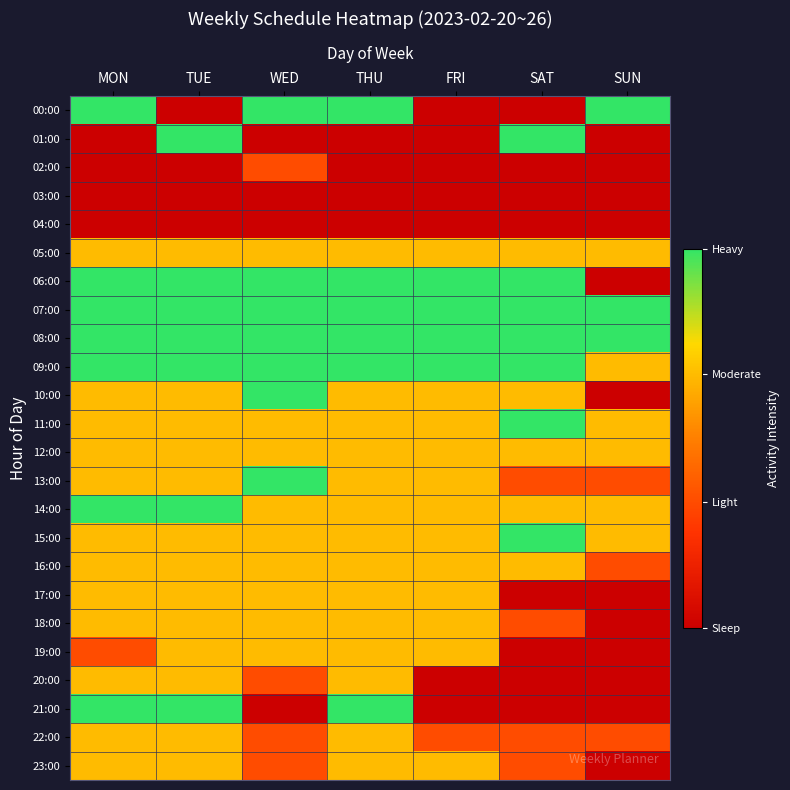

Reading left to right, extract all data points from this chart.

00:00: MON=1.0	TUE=0.0	WED=1.0	THU=1.0	FRI=0.0	SAT=0.0	SUN=1.0
01:00: MON=0.0	TUE=1.0	WED=0.0	THU=0.0	FRI=0.0	SAT=1.0	SUN=0.0
02:00: MON=0.0	TUE=0.0	WED=0.3	THU=0.0	FRI=0.0	SAT=0.0	SUN=0.0
03:00: MON=0.0	TUE=0.0	WED=0.0	THU=0.0	FRI=0.0	SAT=0.0	SUN=0.0
04:00: MON=0.0	TUE=0.0	WED=0.0	THU=0.0	FRI=0.0	SAT=0.0	SUN=0.0
05:00: MON=0.7	TUE=0.7	WED=0.7	THU=0.7	FRI=0.7	SAT=0.7	SUN=0.7
06:00: MON=1.0	TUE=1.0	WED=1.0	THU=1.0	FRI=1.0	SAT=1.0	SUN=0.0
07:00: MON=1.0	TUE=1.0	WED=1.0	THU=1.0	FRI=1.0	SAT=1.0	SUN=1.0
08:00: MON=1.0	TUE=1.0	WED=1.0	THU=1.0	FRI=1.0	SAT=1.0	SUN=1.0
09:00: MON=1.0	TUE=1.0	WED=1.0	THU=1.0	FRI=1.0	SAT=1.0	SUN=0.7
10:00: MON=0.7	TUE=0.7	WED=1.0	THU=0.7	FRI=0.7	SAT=0.7	SUN=0.0
11:00: MON=0.7	TUE=0.7	WED=0.7	THU=0.7	FRI=0.7	SAT=1.0	SUN=0.7
12:00: MON=0.7	TUE=0.7	WED=0.7	THU=0.7	FRI=0.7	SAT=0.7	SUN=0.7
13:00: MON=0.7	TUE=0.7	WED=1.0	THU=0.7	FRI=0.7	SAT=0.3	SUN=0.3
14:00: MON=1.0	TUE=1.0	WED=0.7	THU=0.7	FRI=0.7	SAT=0.7	SUN=0.7
15:00: MON=0.7	TUE=0.7	WED=0.7	THU=0.7	FRI=0.7	SAT=1.0	SUN=0.7
16:00: MON=0.7	TUE=0.7	WED=0.7	THU=0.7	FRI=0.7	SAT=0.7	SUN=0.3
17:00: MON=0.7	TUE=0.7	WED=0.7	THU=0.7	FRI=0.7	SAT=0.0	SUN=0.0
18:00: MON=0.7	TUE=0.7	WED=0.7	THU=0.7	FRI=0.7	SAT=0.3	SUN=0.0
19:00: MON=0.3	TUE=0.7	WED=0.7	THU=0.7	FRI=0.7	SAT=0.0	SUN=0.0
20:00: MON=0.7	TUE=0.7	WED=0.3	THU=0.7	FRI=0.0	SAT=0.0	SUN=0.0
21:00: MON=1.0	TUE=1.0	WED=0.0	THU=1.0	FRI=0.0	SAT=0.0	SUN=0.0
22:00: MON=0.7	TUE=0.7	WED=0.3	THU=0.7	FRI=0.3	SAT=0.3	SUN=0.3
23:00: MON=0.7	TUE=0.7	WED=0.3	THU=0.7	FRI=0.7	SAT=0.3	SUN=0.0